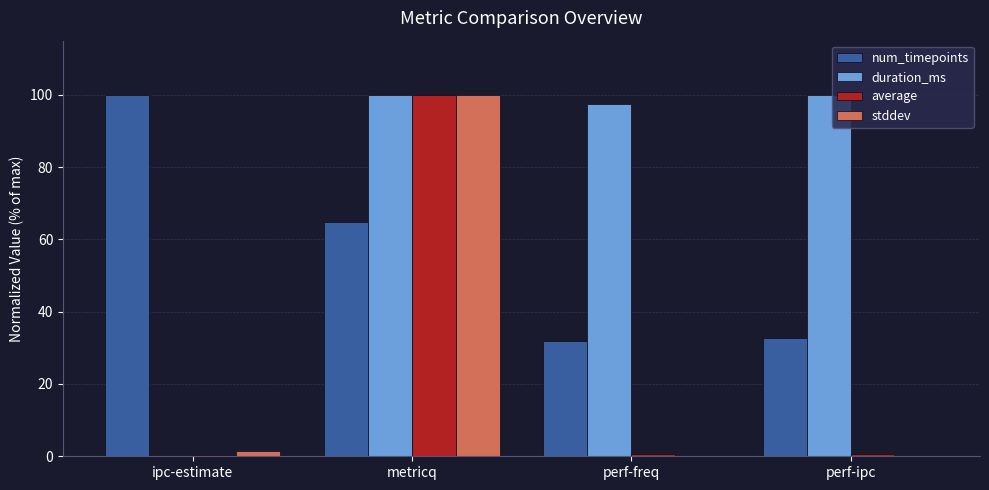

At which label is num_timepoints closest to 66?

metricq